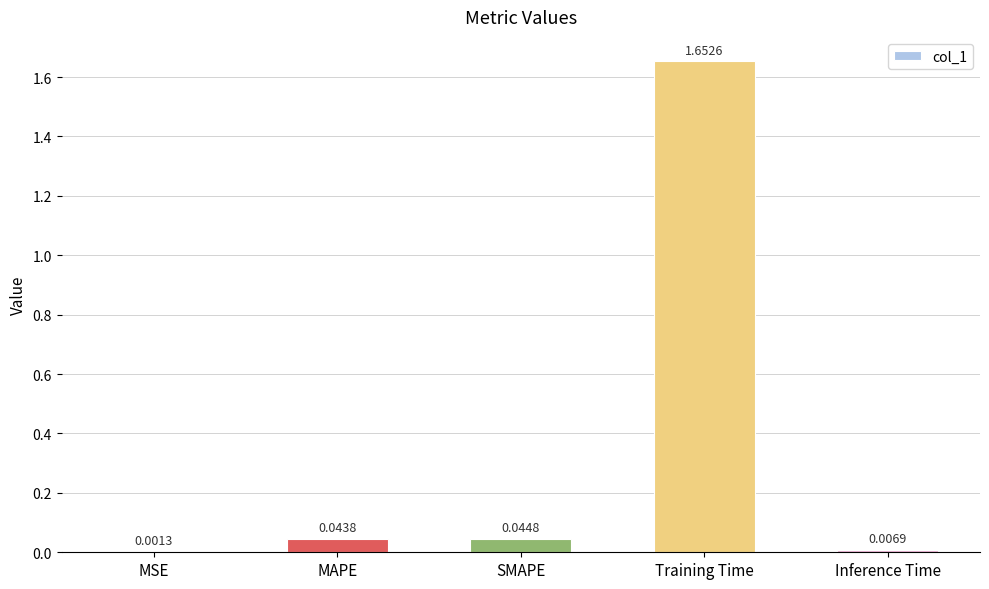

Between MAPE and MSE, which is larger?

MAPE